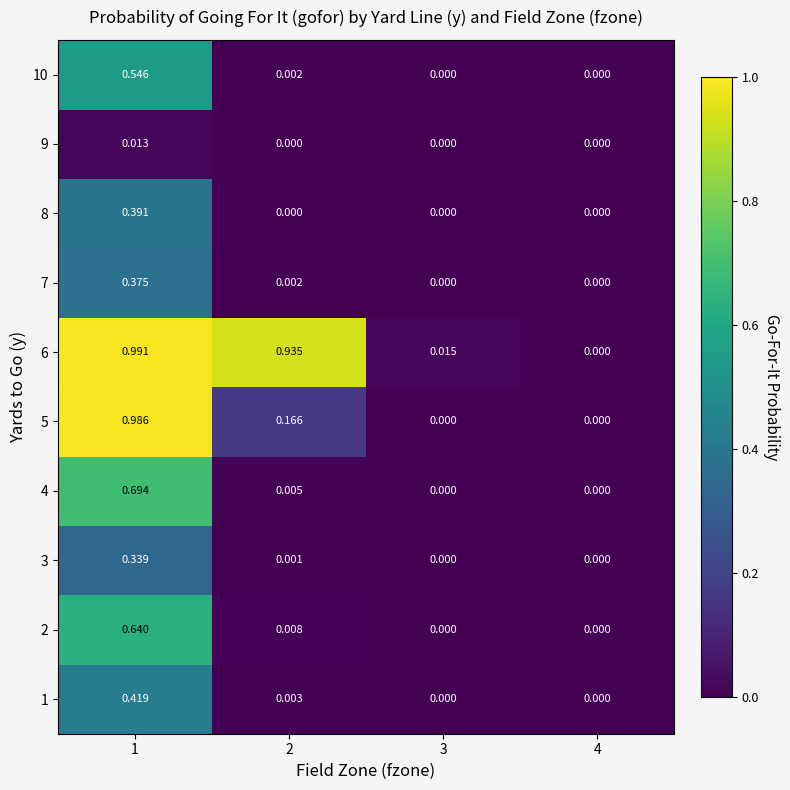

How many values in 10 are above zero?

2